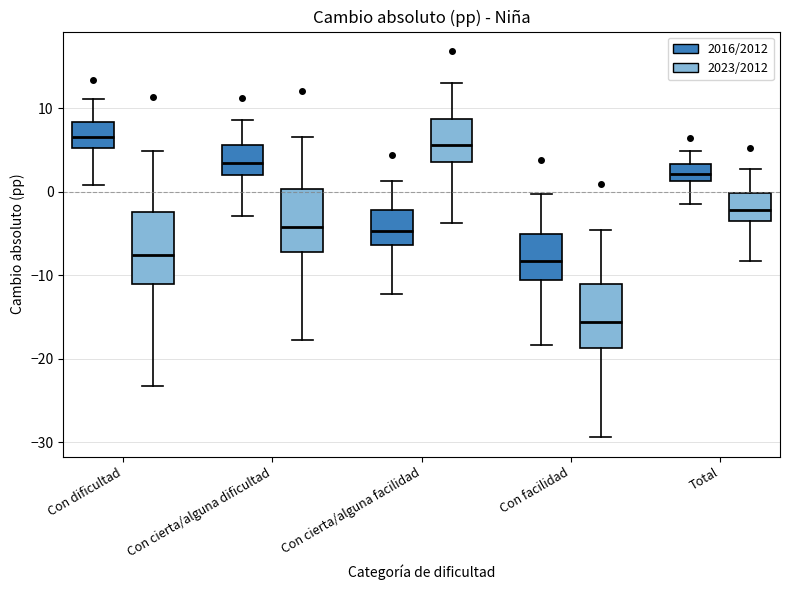

Which box has the lowest median line?

Con facilidad (2023/2012)